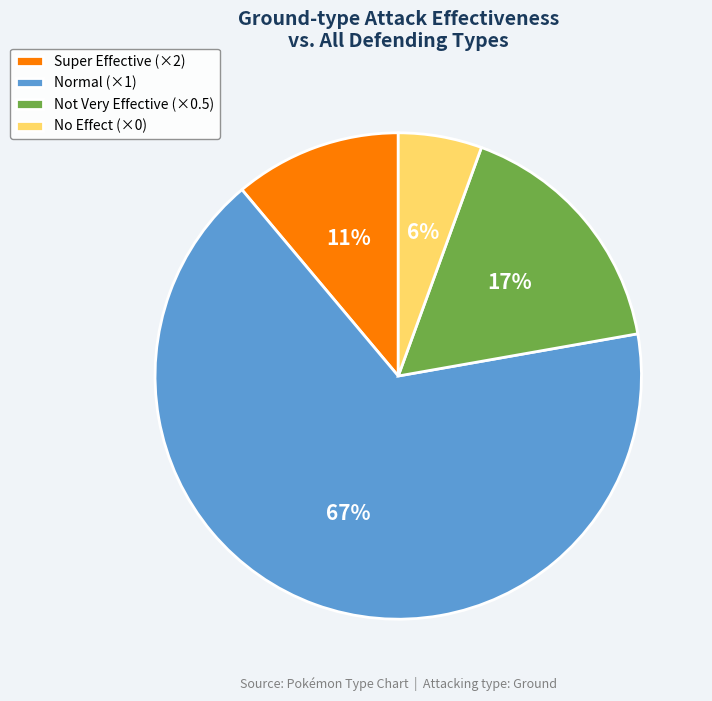

How many slices are in this pie chart?

4